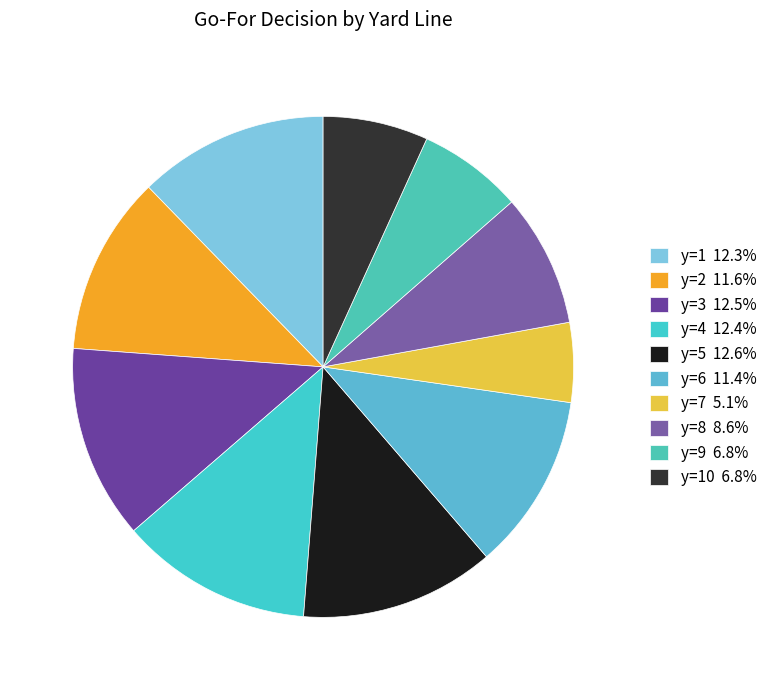

Count the number of slices in the pie.

10